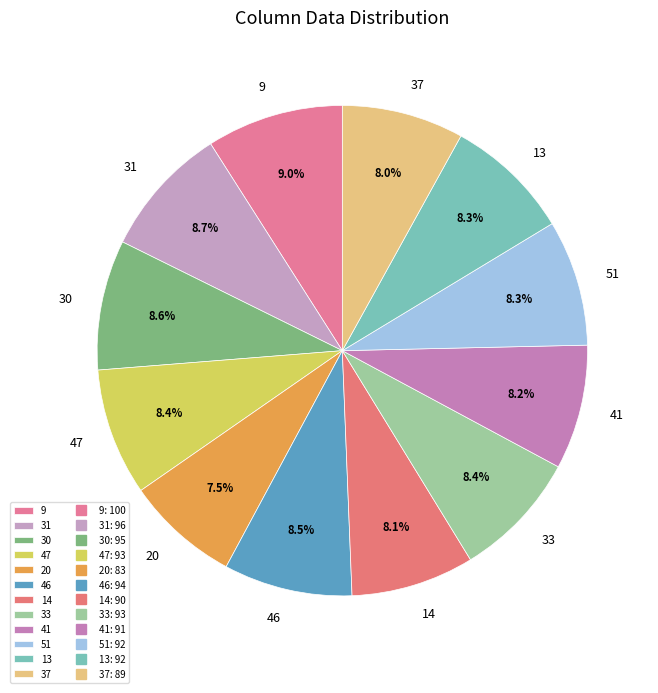

What percentage is the 30 slice, to the nearest percent?

9%